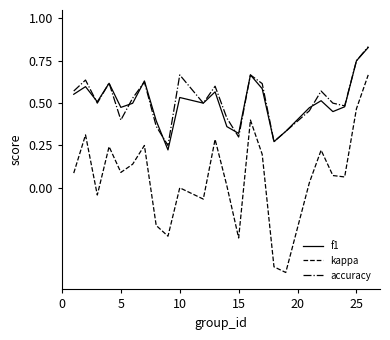

True or false: kappa and f1 cross at least once.

False